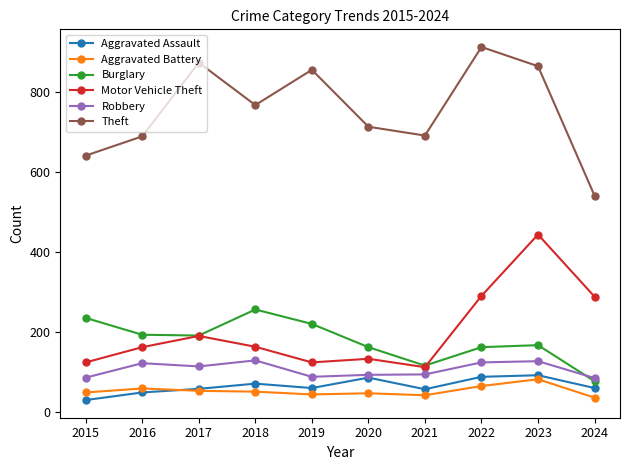

At which category is the sum across all series the highest?

2023